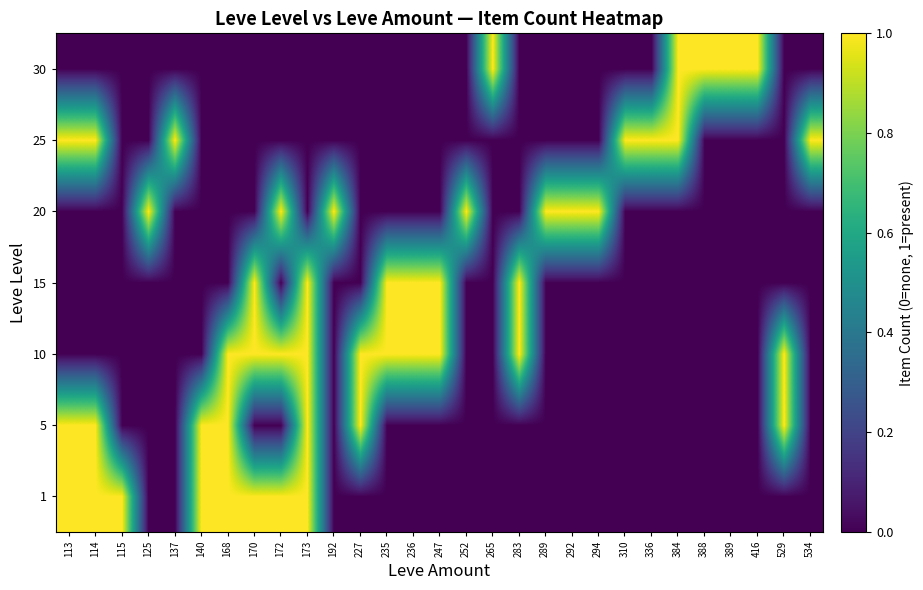

How many series are shown in this chart?

7